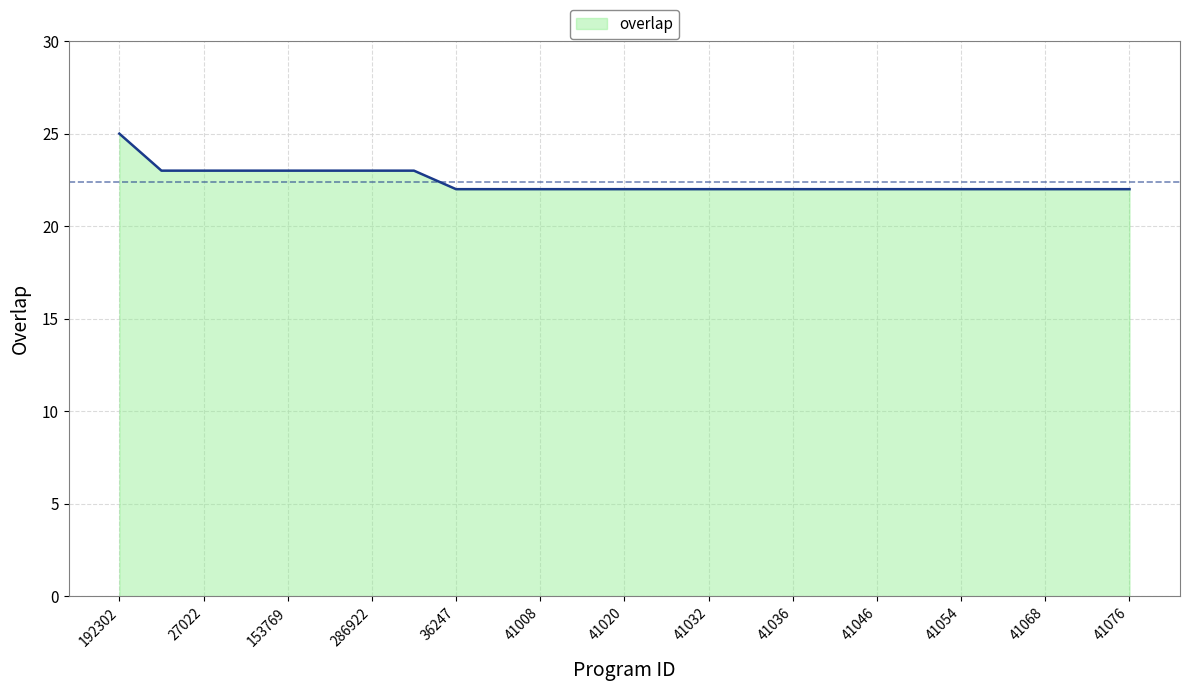

What is the smallest value displayed?

22